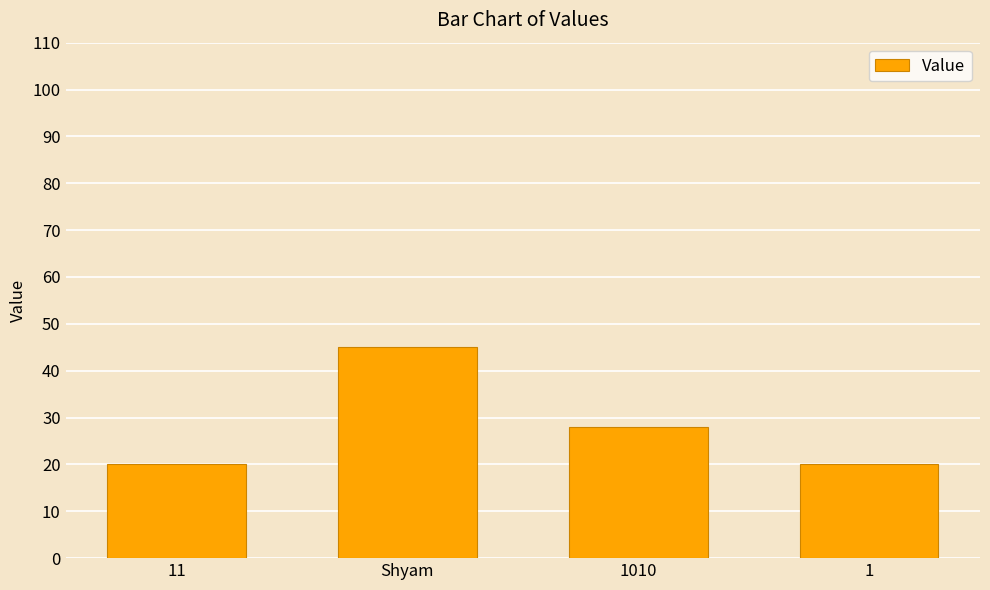

At which category does the chart reach its peak across all series?

Shyam